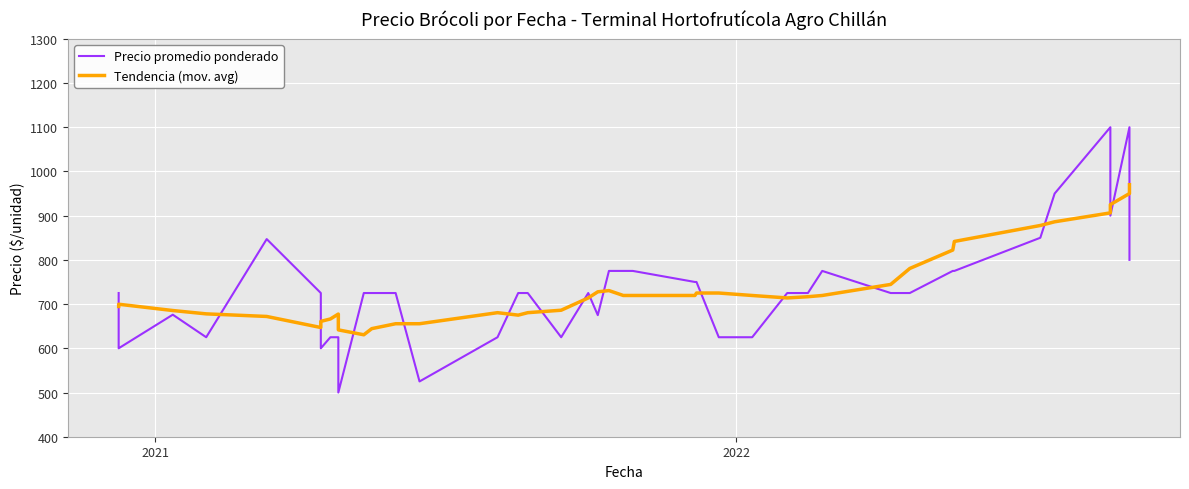

How many series are shown in this chart?

2